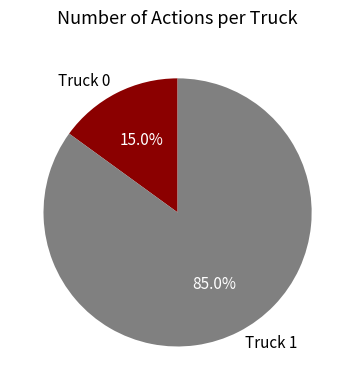

Which category has the smallest portion of the pie?

Truck 0